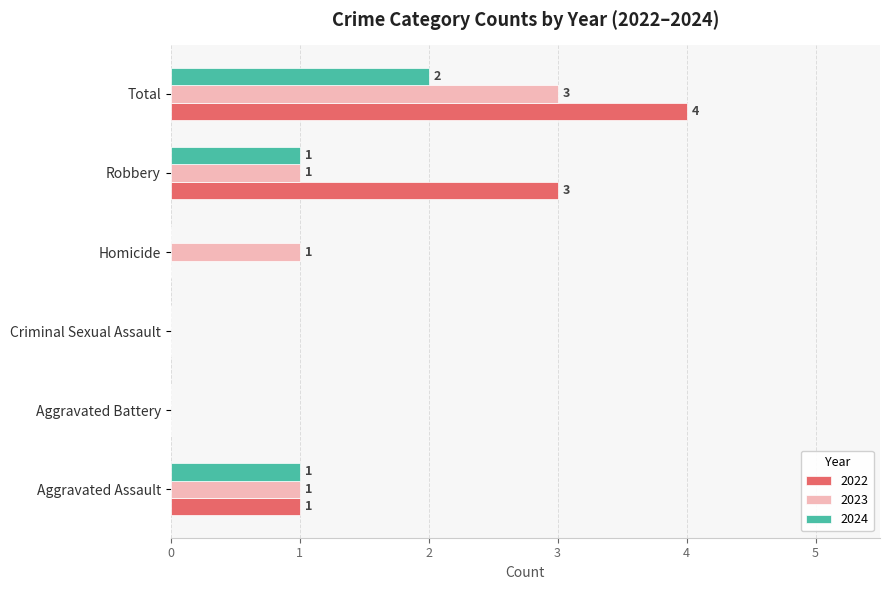

True or false: 2022 has a value of 0 at Aggravated Assault.

False